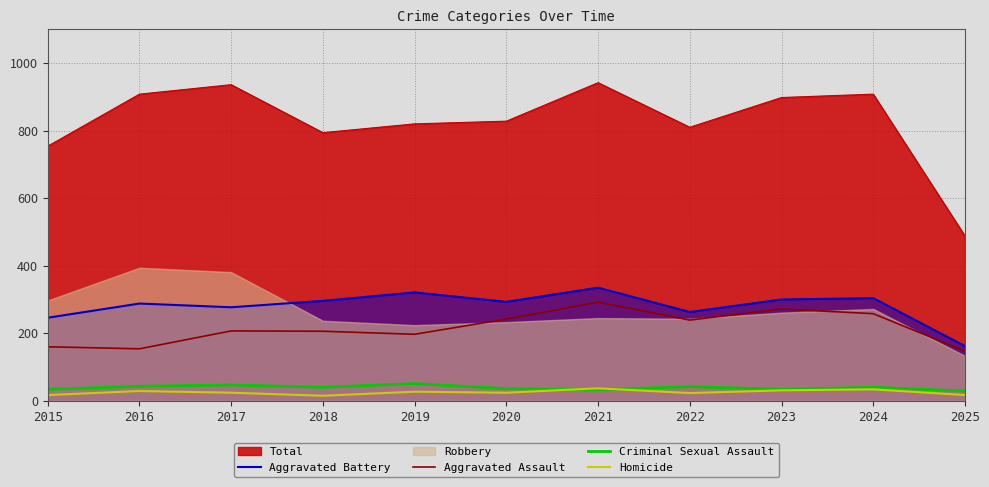

Is the value of Homicide at 2020 greater than the value of Aggravated Assault at 2018?

No